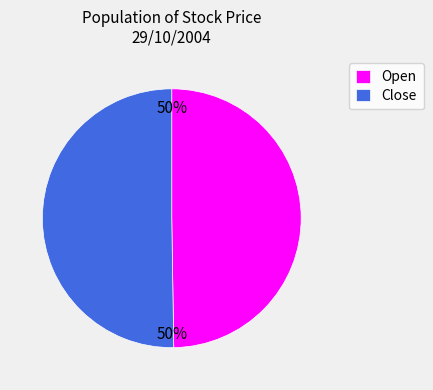

What is the ratio of the value at Open to the value at Close?

1.0